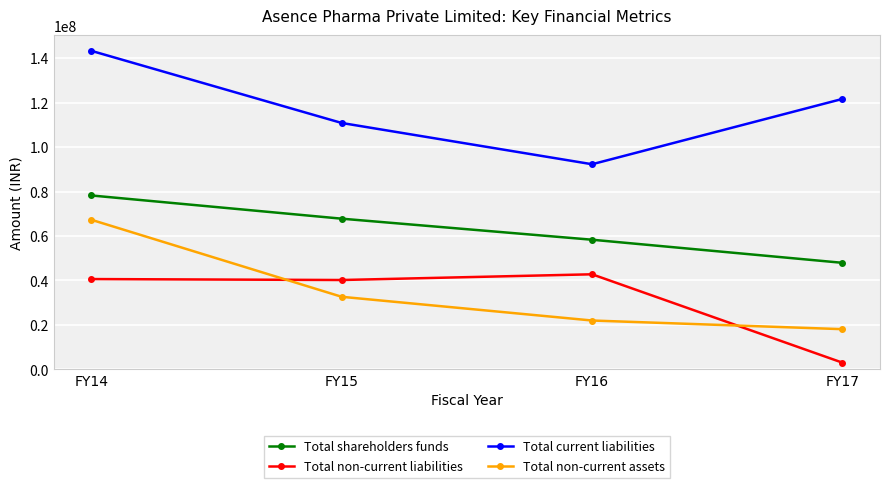

The value of Total shareholders funds at FY14 is 17373814. True or false?

False